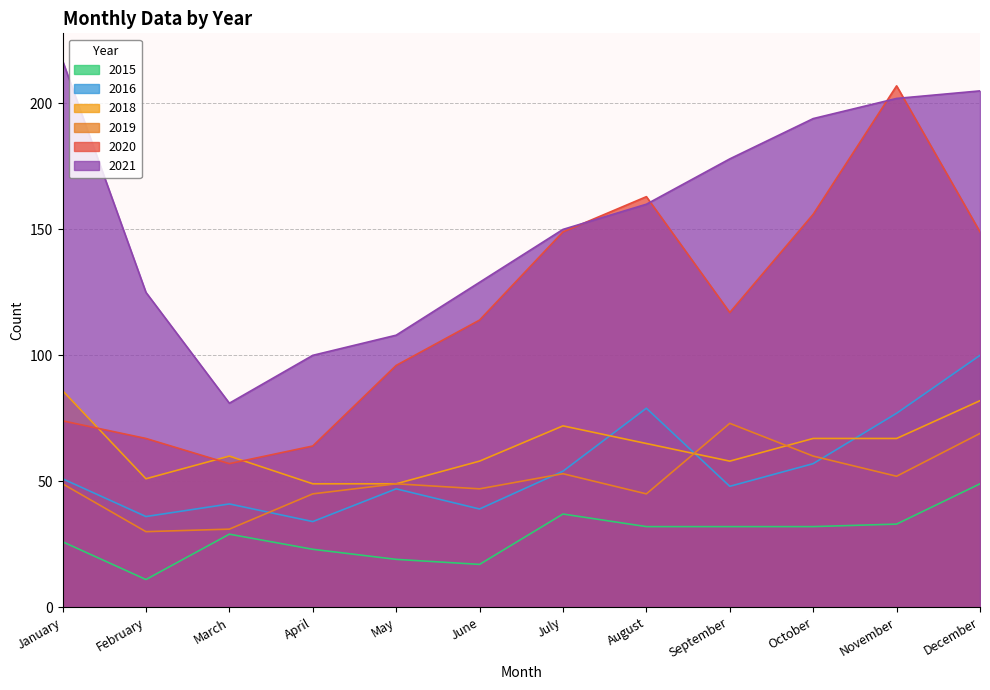

What is the total value across all series at October?

566